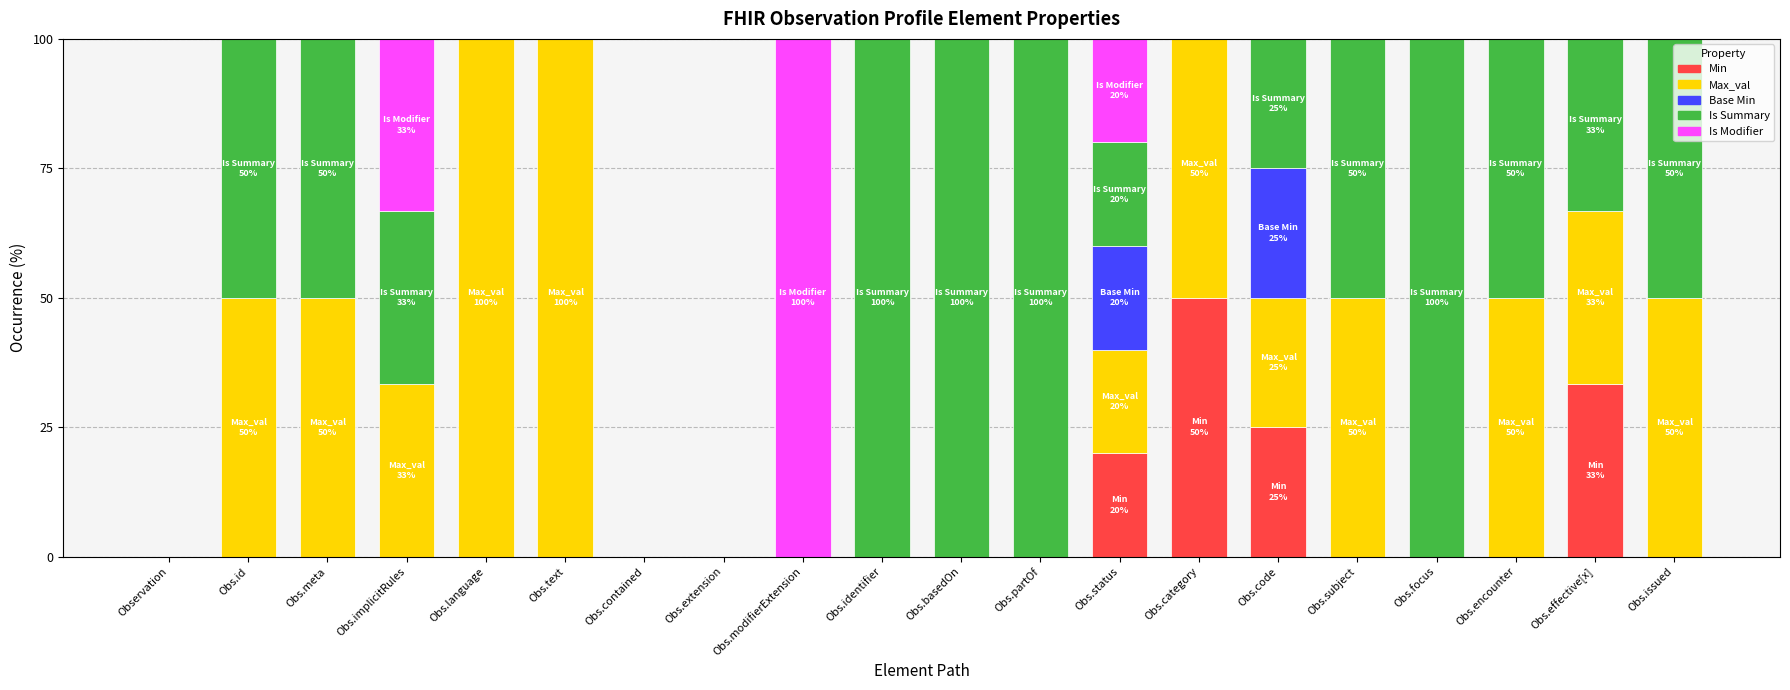

What is the total value across all series at Obs.id?

100.0